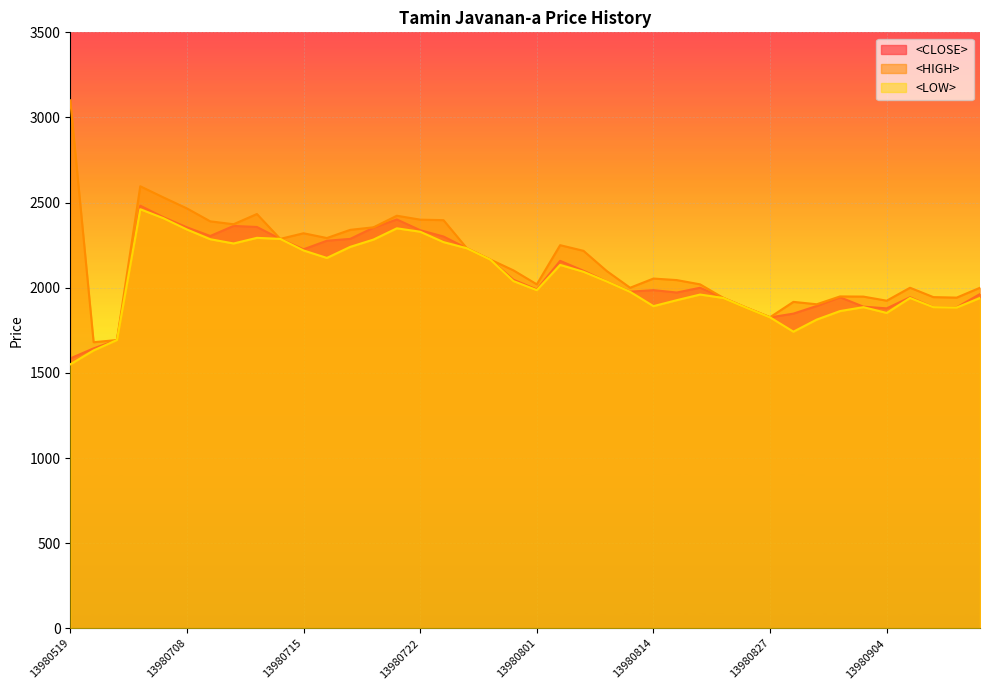

What is the total value across all series at 13980708?

7163